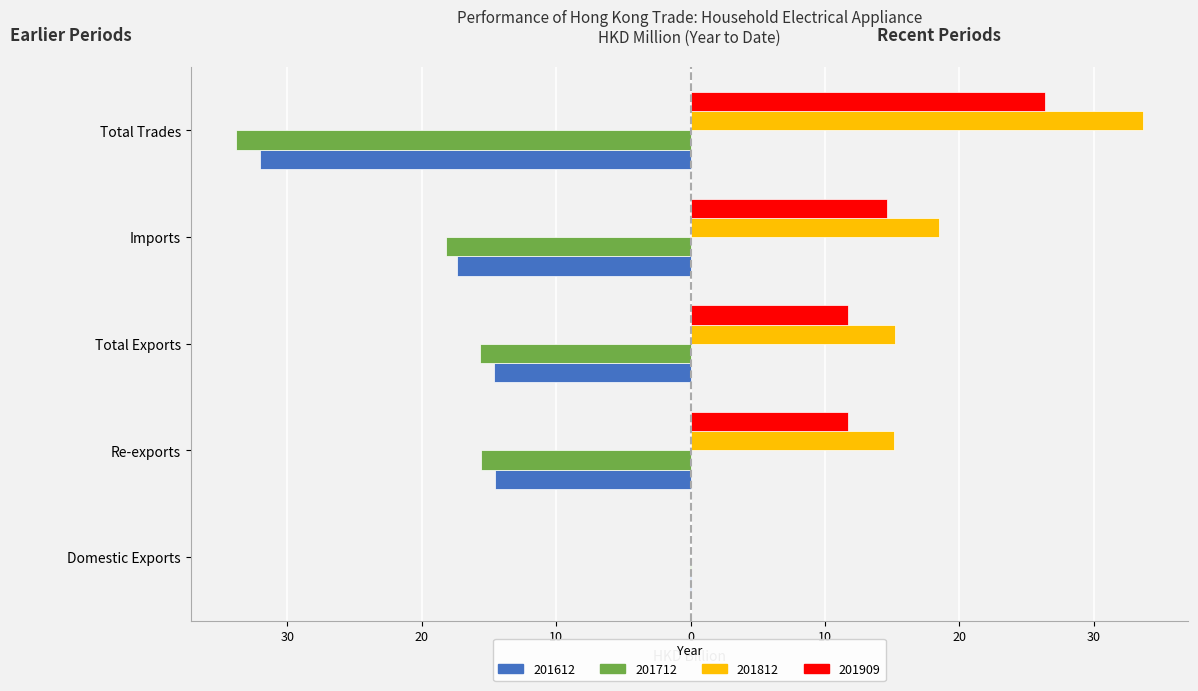

Reading left to right, extract all data points from this chart.

201612: -0.0	-14.6	-14.6	-17.4	-32.0
201712: -0.0	-15.6	-15.6	-18.2	-33.8
201812: 0.0	15.2	15.2	18.5	33.6
201909: 0.0	11.7	11.7	14.6	26.3